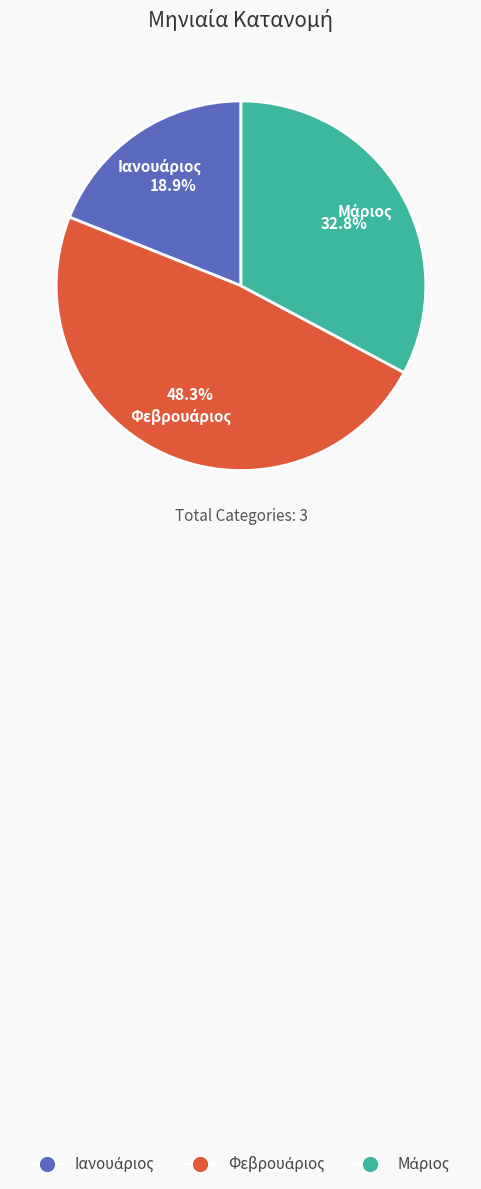

Count the number of slices in the pie.

3